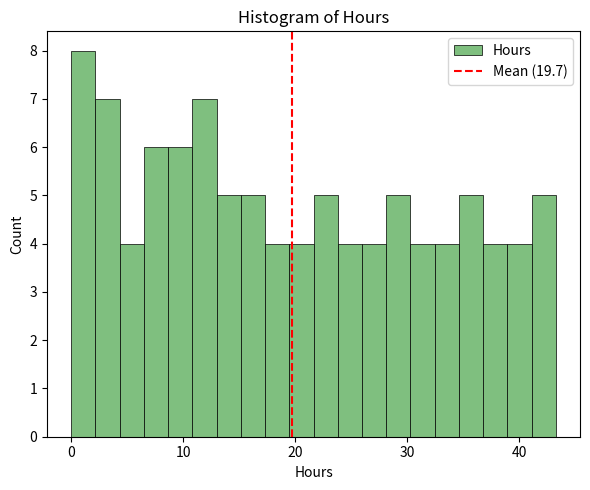

Read against the x-axis, roughly where is the centre of the tallest bar?

1